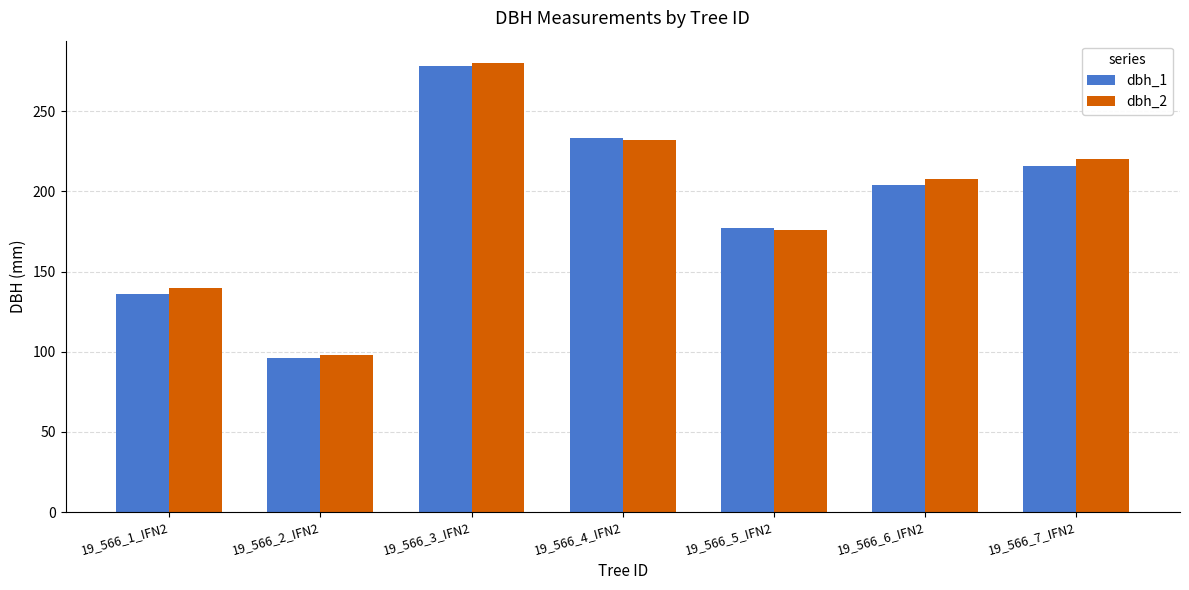

The value of dbh_2 at 19_566_2_IFN2 is 98. True or false?

True